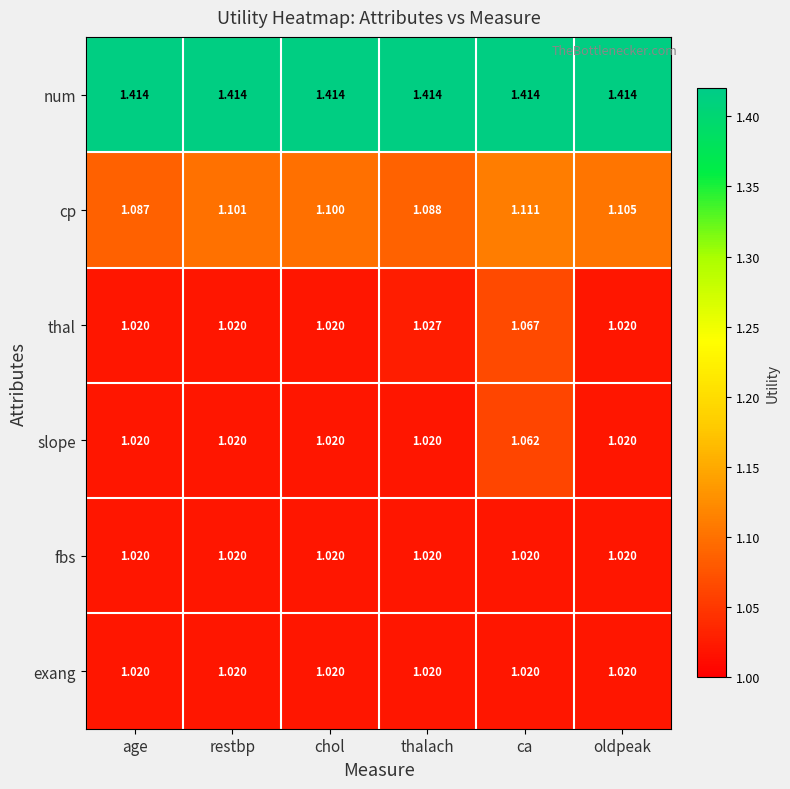

What is the difference between the highest and lowest values at restbp?

0.4